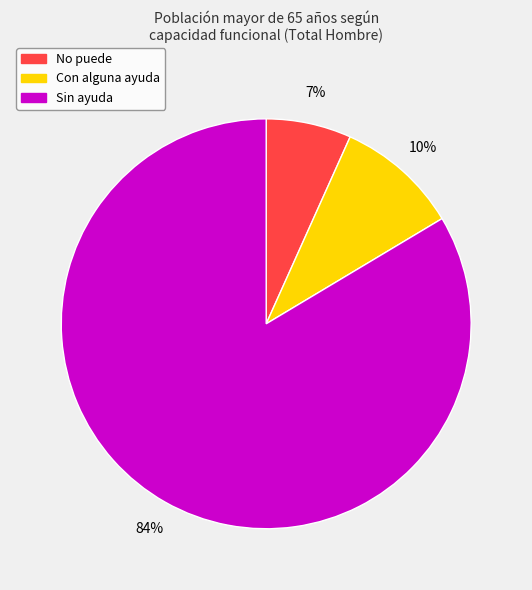

To the nearest percent, what is the combined percentage of Sin ayuda and No puede?

90%